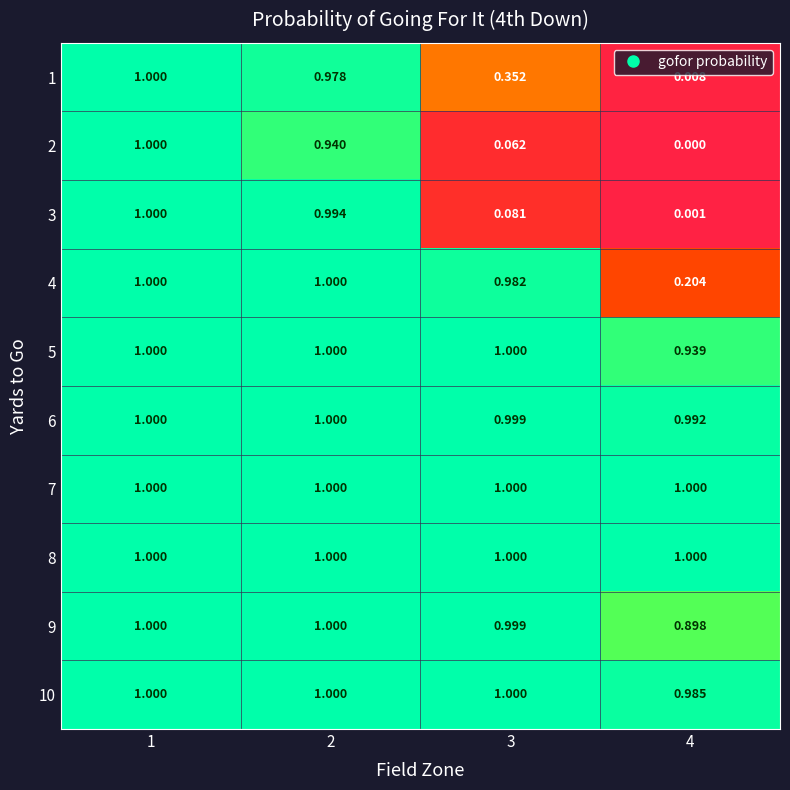

Which series changed the most between 2 and 4?

3